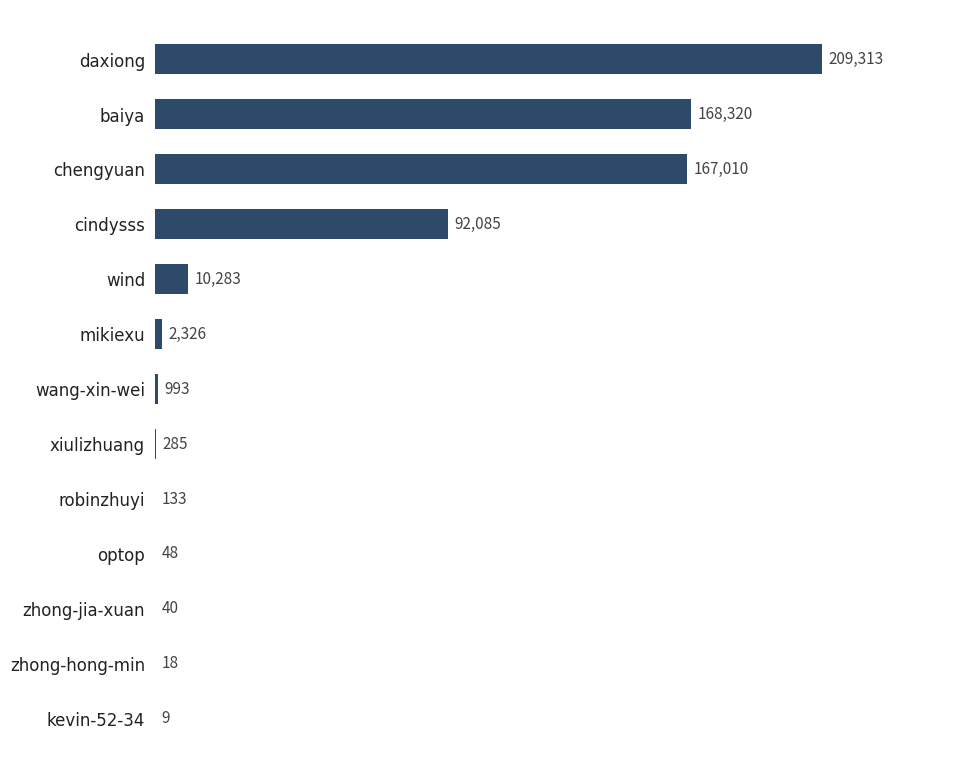

The chart shows a value of 47684 at baiya. True or false?

False